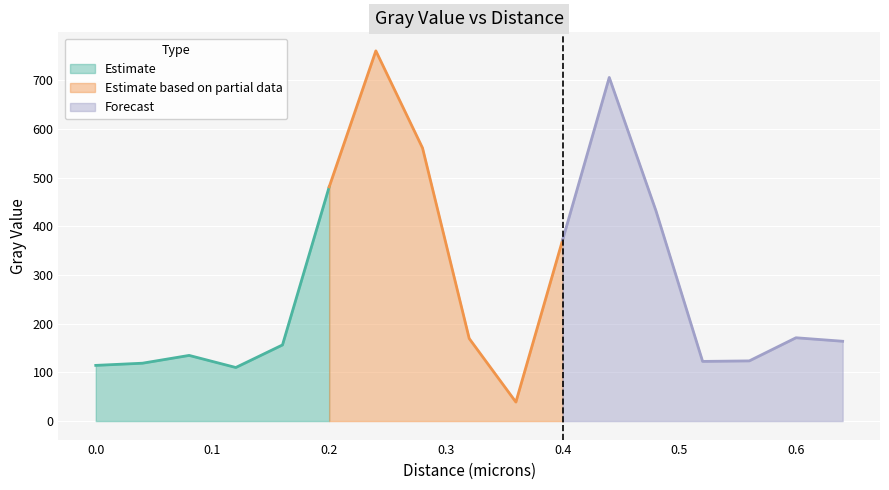

How many data points does each series have?

17